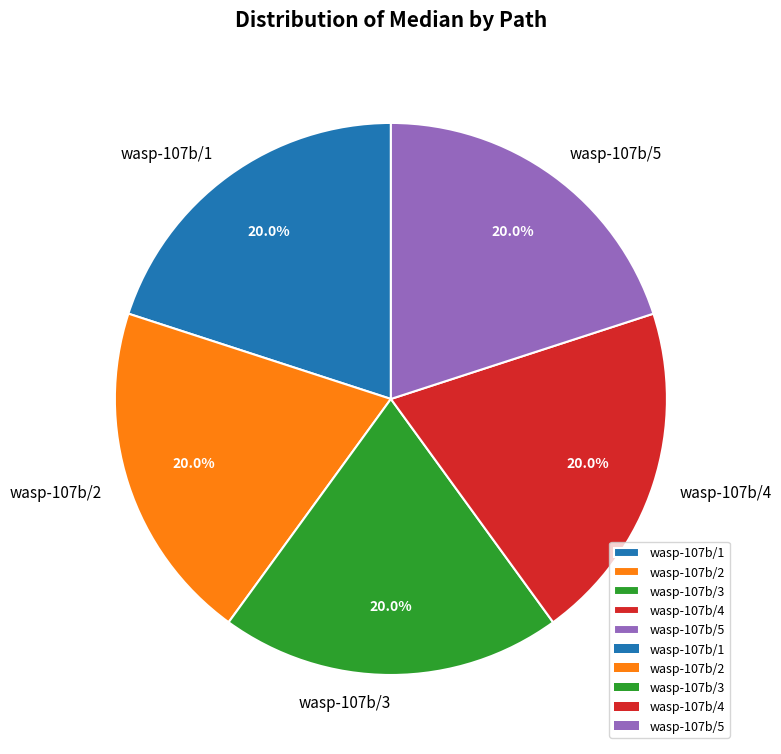

Does any single category account for the majority?

No